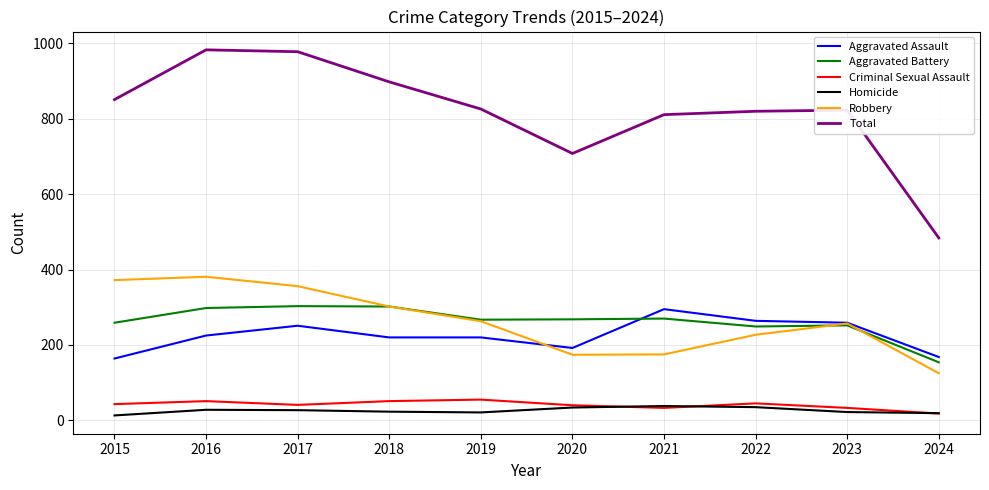

True or false: Aggravated Battery and Total intersect in this chart.

False